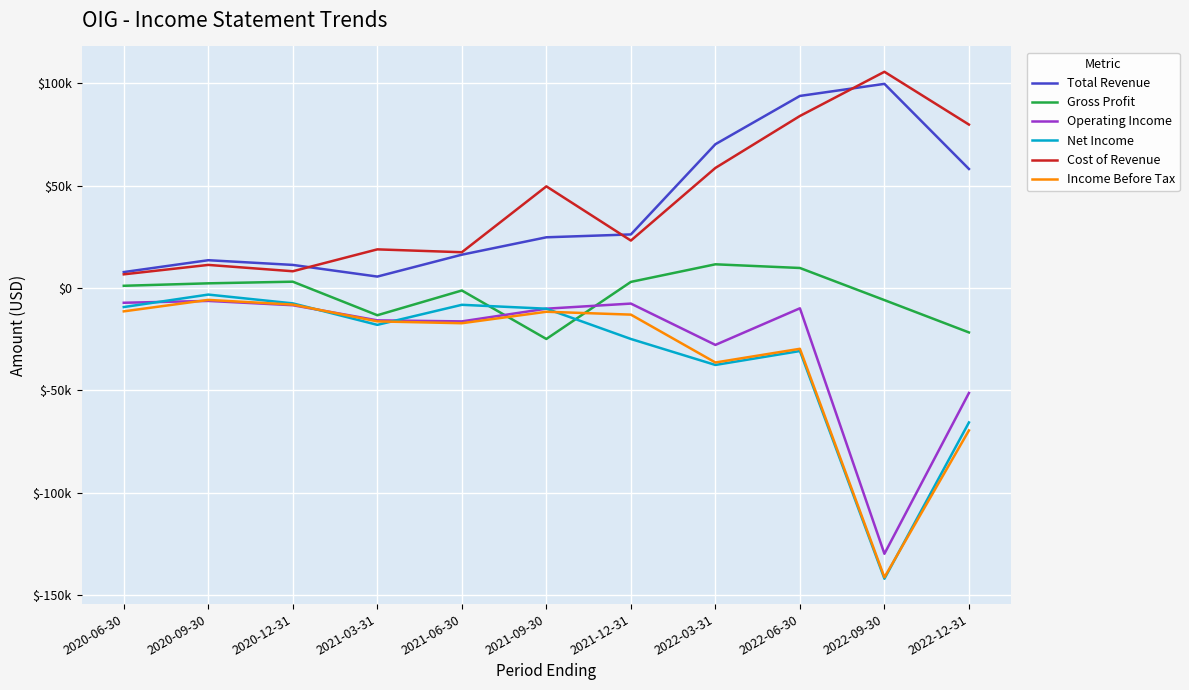

List the labels in order of Cost of Revenue value, smallest first.

2020-06-30, 2020-12-31, 2020-09-30, 2021-06-30, 2021-03-31, 2021-12-31, 2021-09-30, 2022-03-31, 2022-12-31, 2022-06-30, 2022-09-30